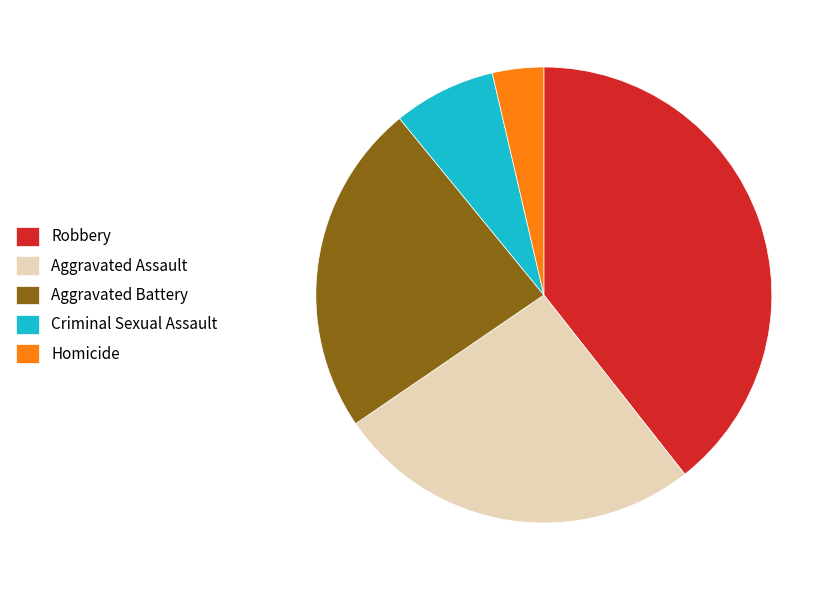

Which has a higher value, Aggravated Battery or Homicide?

Aggravated Battery